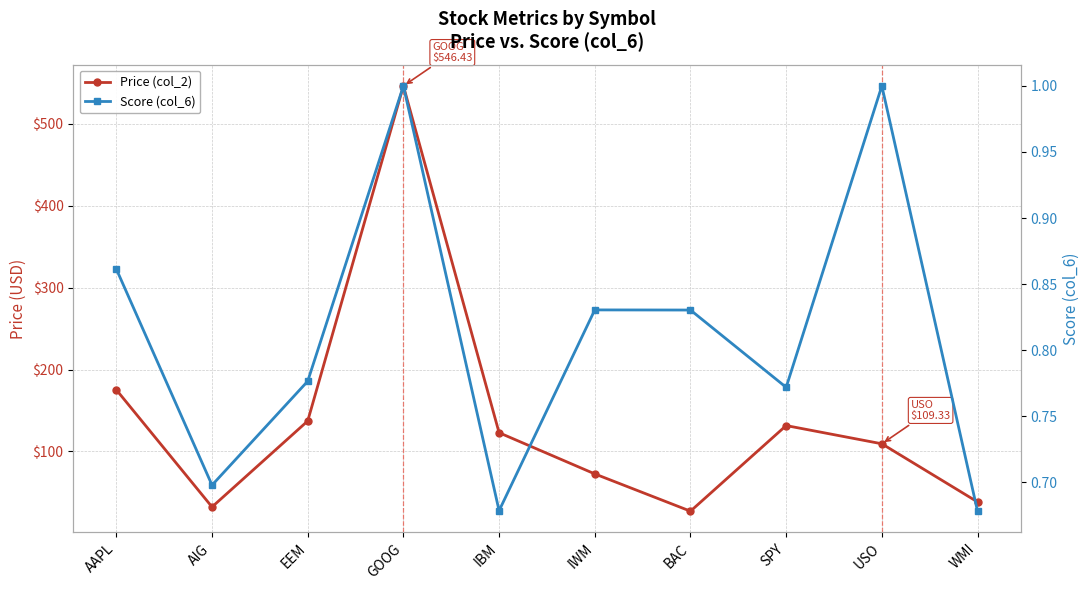

Which category has the lowest value across all series?

WMI